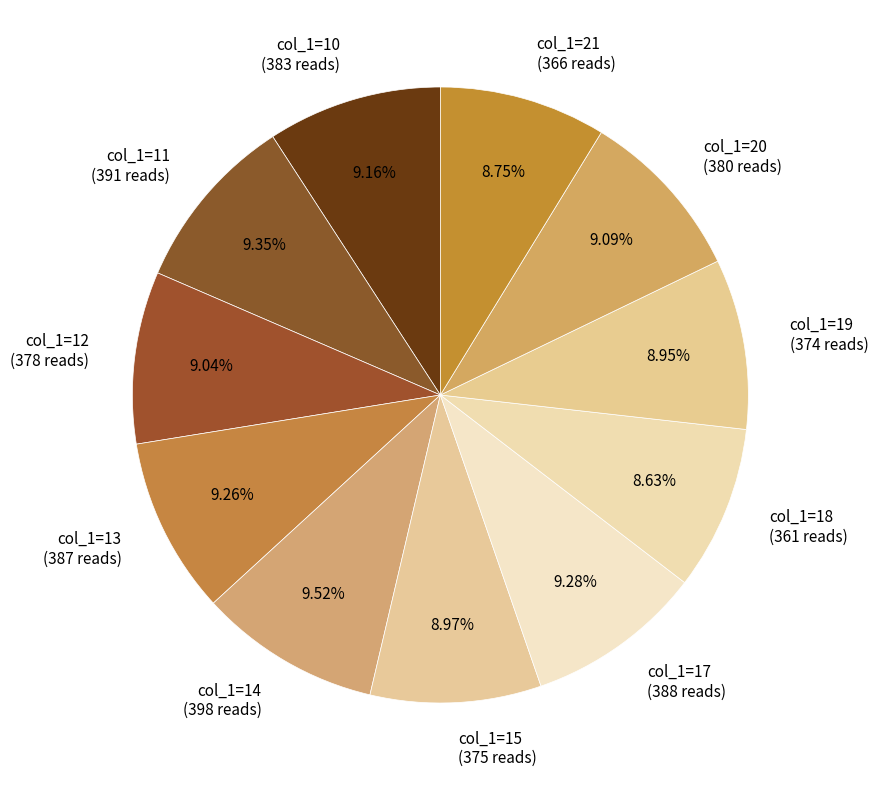

Is there a majority slice in this chart?

No